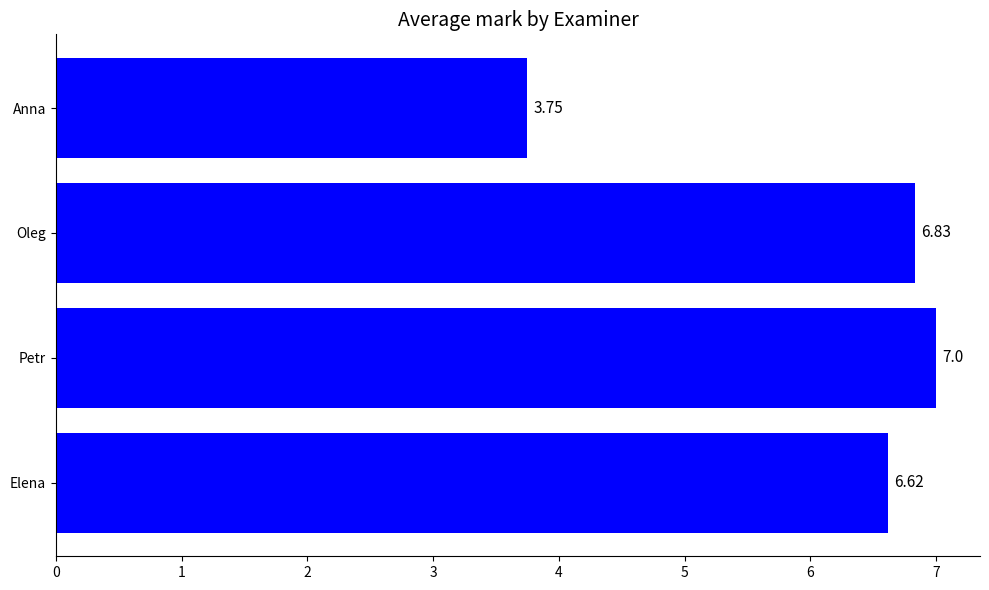

What is the change in value from Elena to Oleg?

+0.2